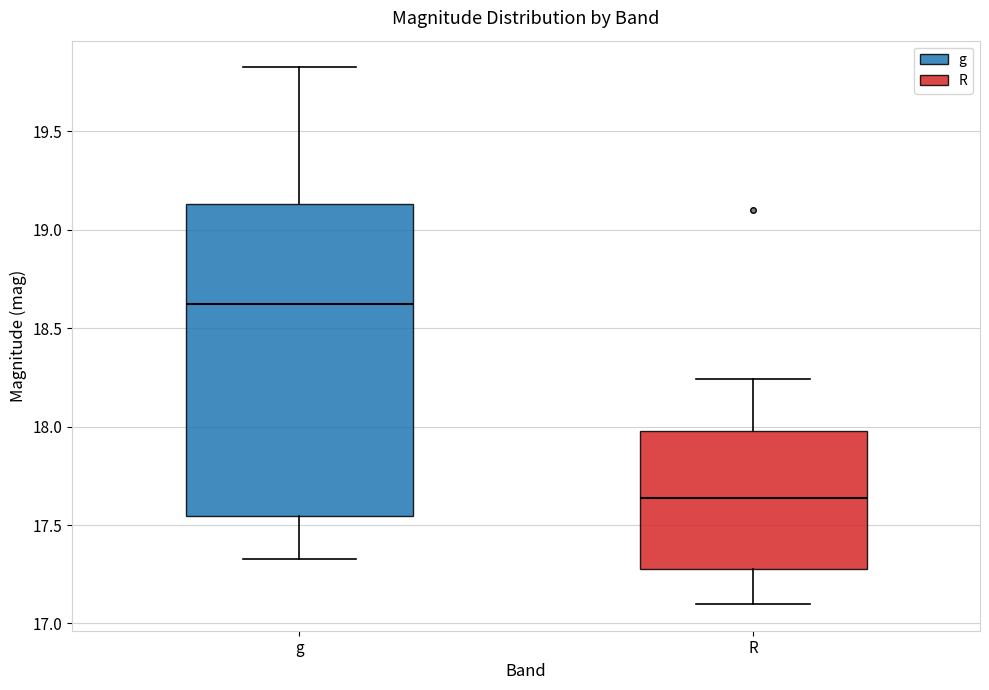

Which box has the highest median line?

g